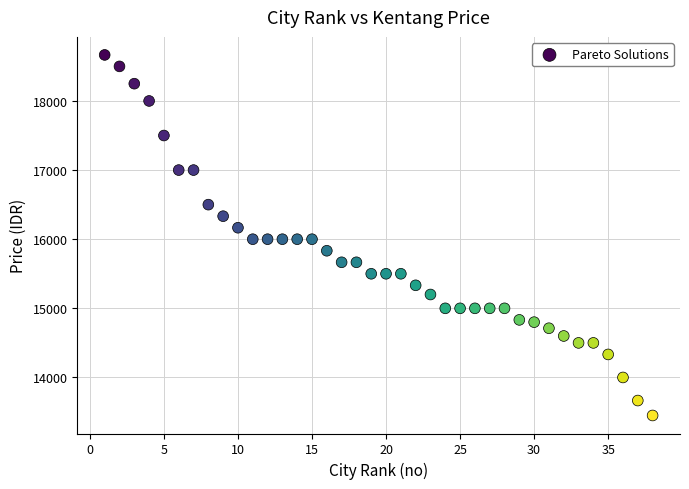

What is the range of X values (max minus min)?

37